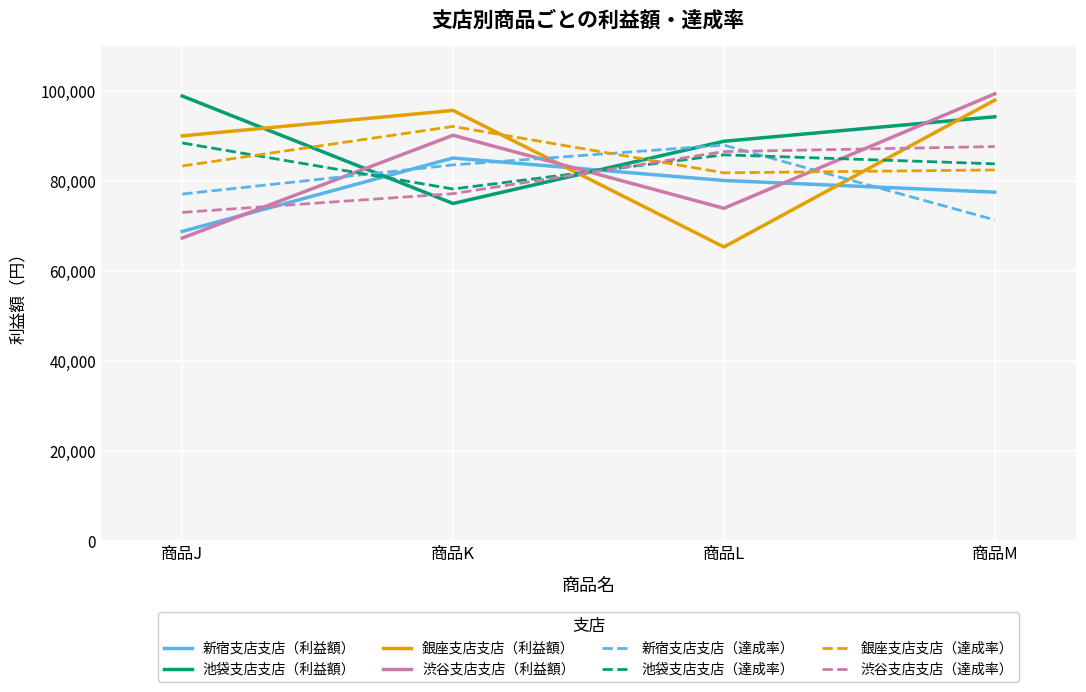

True or false: 池袋支店支店（達成率） and 新宿支店支店（達成率） intersect in this chart.

True